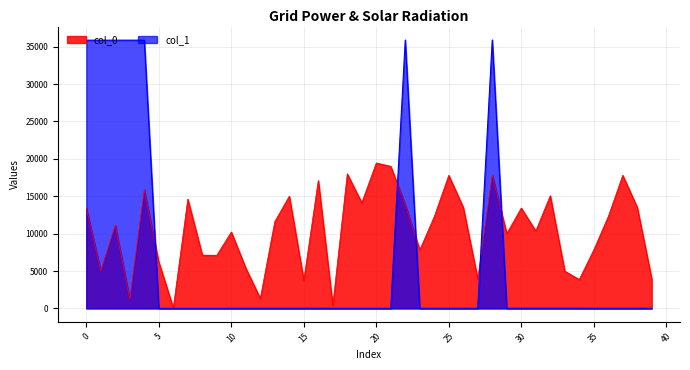

List the series in order of their peak value, lowest first.

col_0, col_1